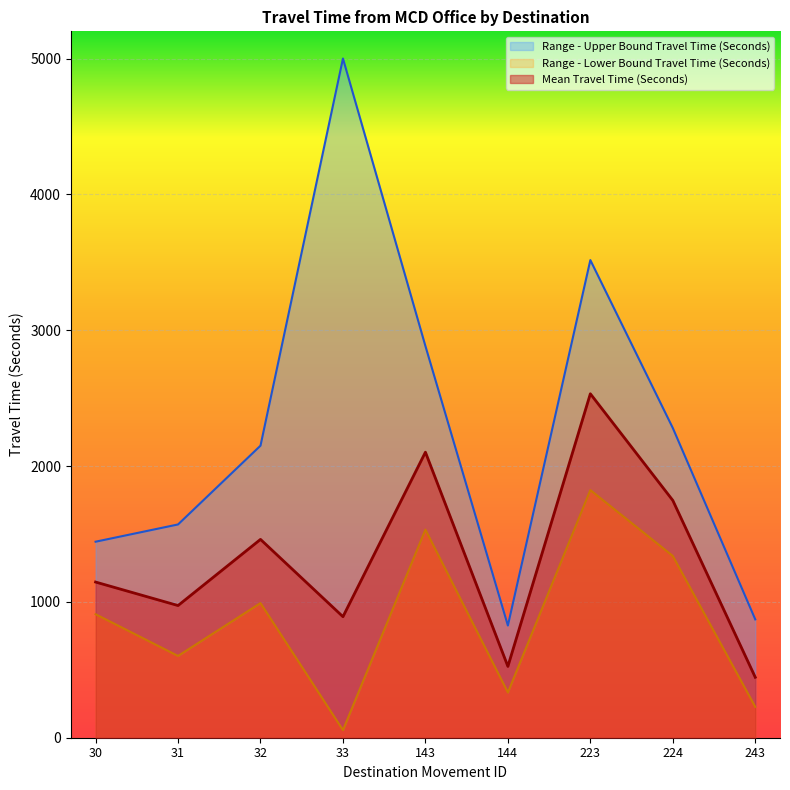

Where is the first local minimum for Mean Travel Time (Seconds)?

31